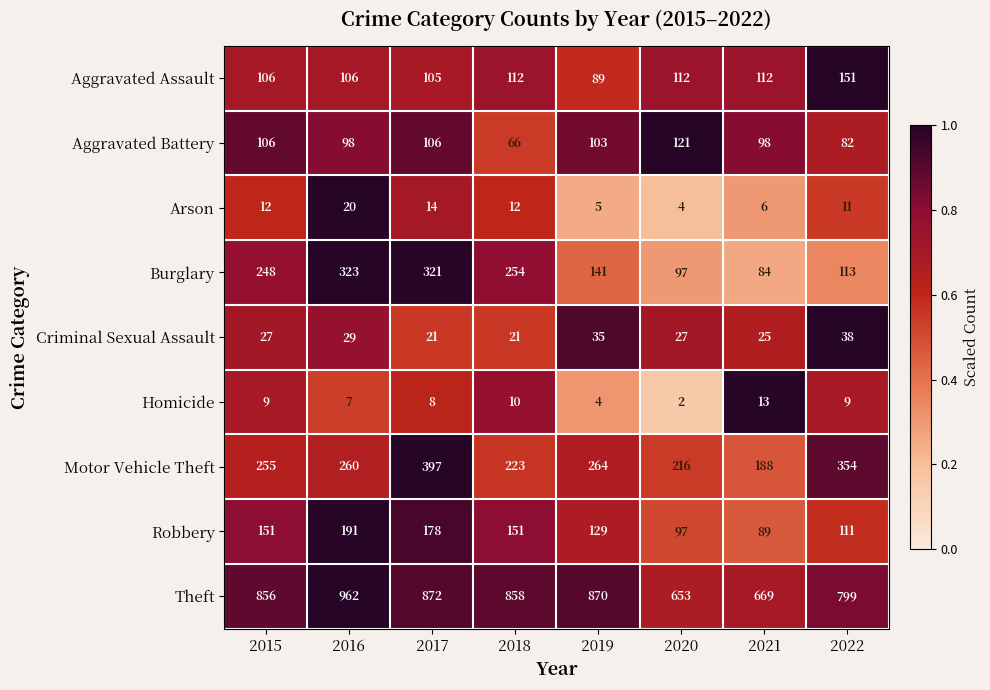

At which category is the sum across all series the highest?

2017